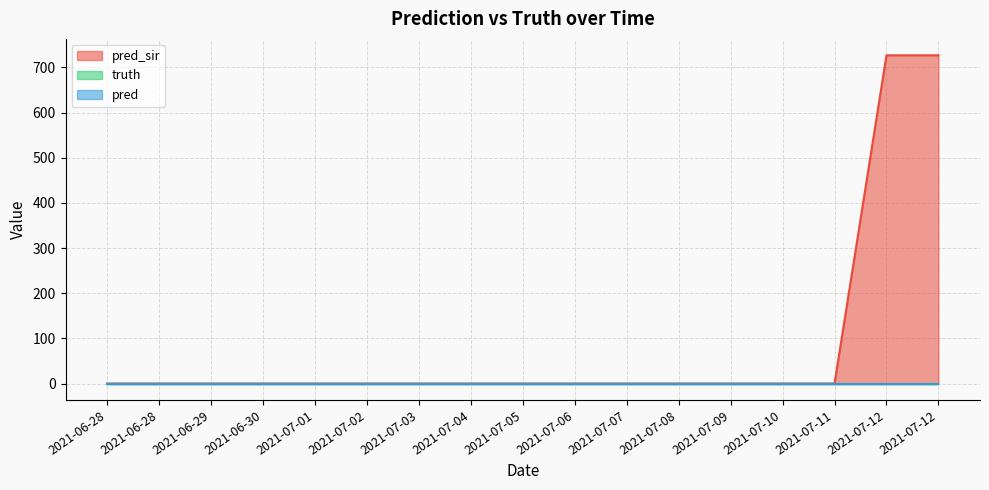

What is the label of the 17th point from the right?

2021-06-28